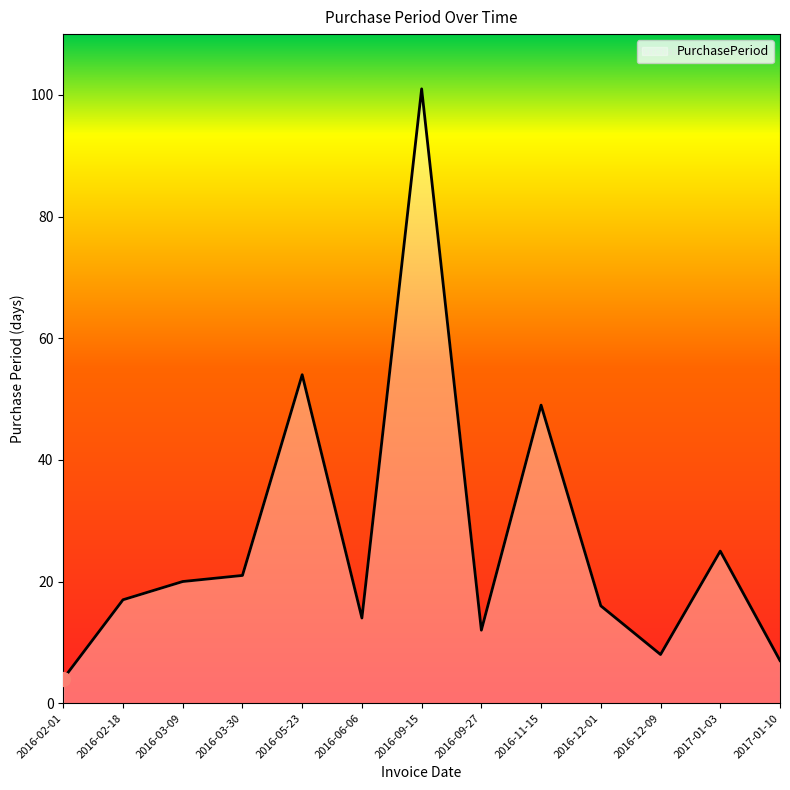

Is it true that the value at 2016-03-30 is 21?

True